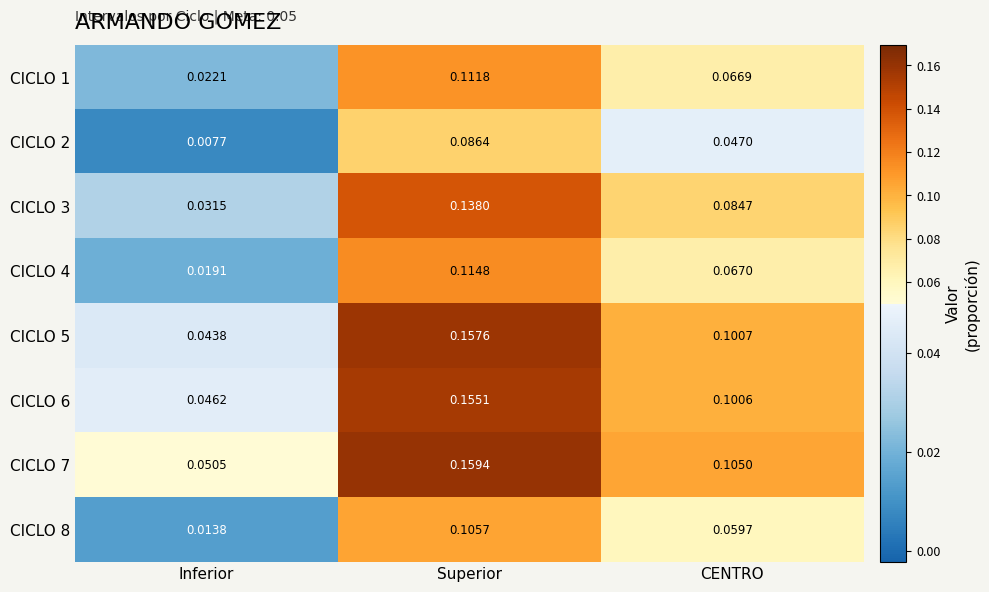

Which label corresponds to the largest value in the chart?

Superior